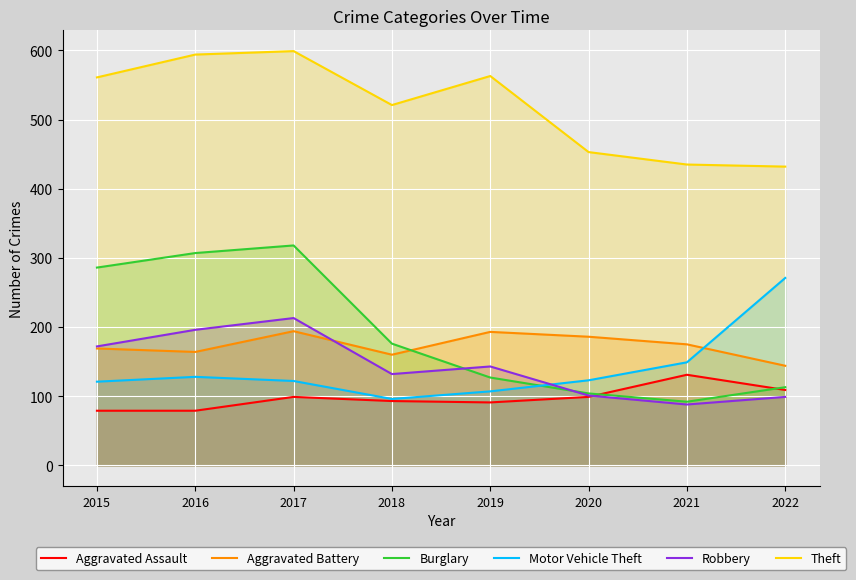

Is the value of Burglary at 2018 greater than the value of Aggravated Assault at 2017?

Yes